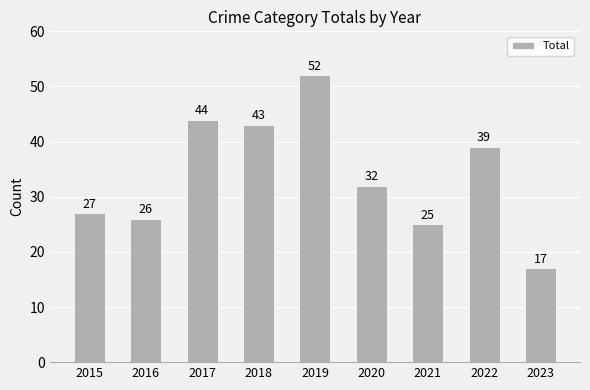

How many categories are shown in the chart?

9